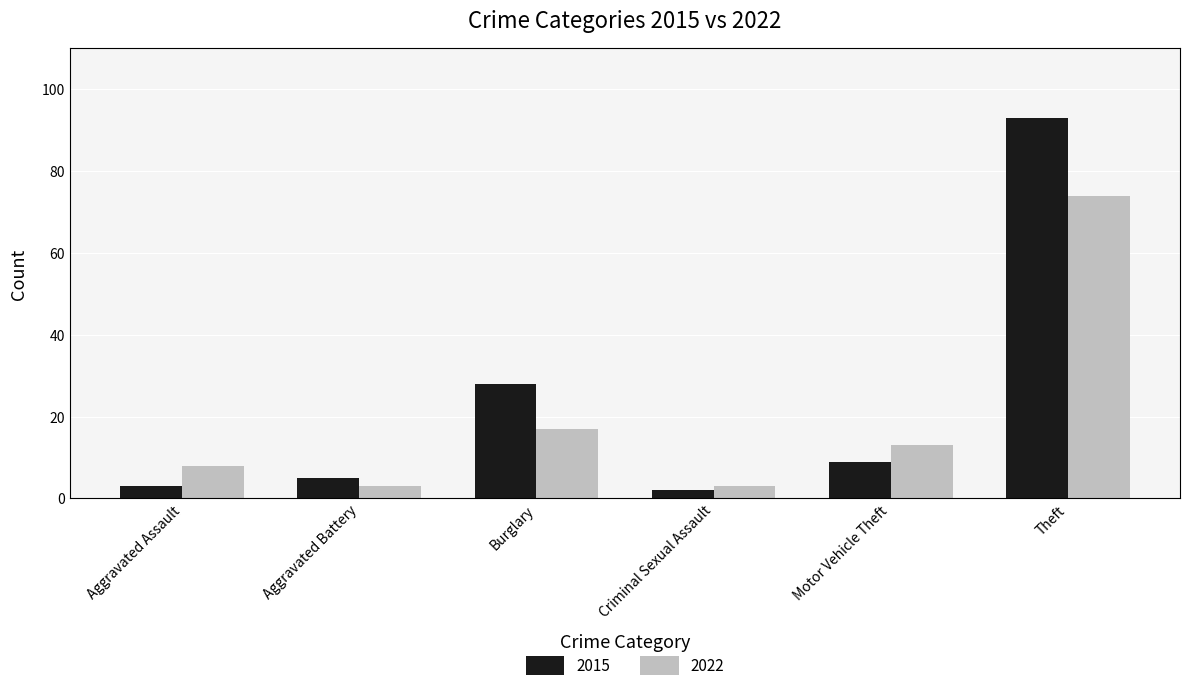

Does the chart contain any negative values?

No